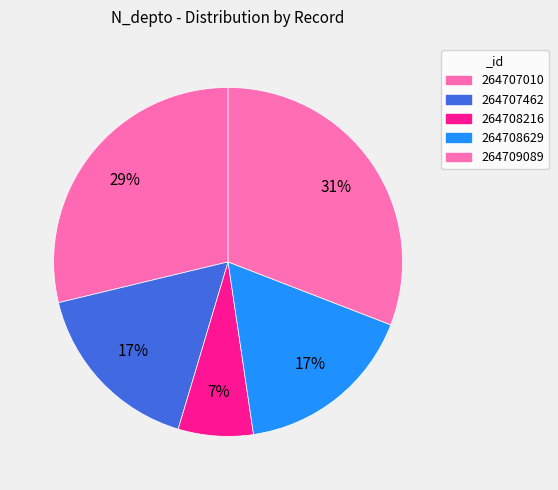

Is it true that 264708216 is 1% of the pie?

False